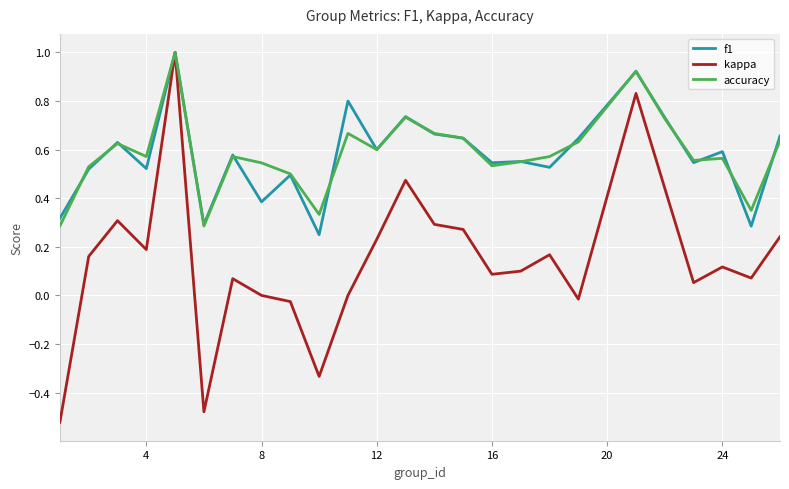

What is the maximum value for kappa?

1.0